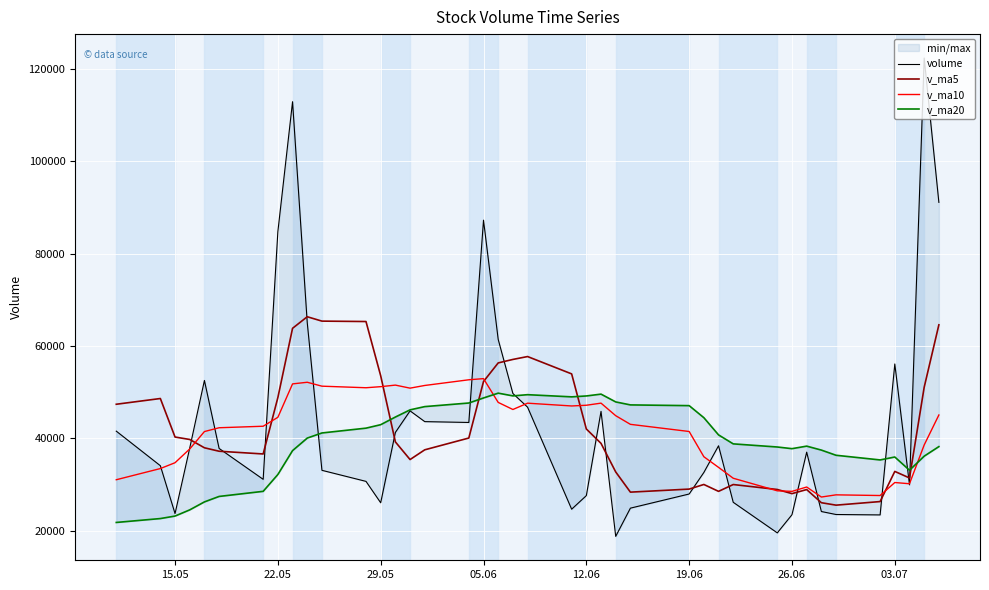

Reading right to left, transcribe all the data shown in this chart.

volume: 91061.7	122280.2	29965.9	56110.5	23461.0	23548.3	24195.5	37032.3	23506.9	19576.2	26190.8	38413.8	32640.5	27984.7	24924.0	18822.5	45859.1	27635.2	24696.0	46760.3	49724.4	61416.9	87211.1	43457.0	43638.3	45964.3	41304.0	26087.2	30714.8	33106.6	65051.3	112833.6	84732.7	31160.2	37840.1	52541.2	37930.2	23752.9	34103.3	41577.2
v_ma5: 64575.9	51073.2	31456.2	32869.5	26348.8	25571.8	26100.3	28944.0	28065.6	28961.2	30030.7	28557.1	30046.2	29045.1	28387.4	32754.6	38935.0	42046.5	53961.7	57713.9	57089.5	56337.5	52314.9	40090.2	37541.7	35435.4	39252.8	53558.7	65287.8	65376.9	66323.6	63821.6	48840.9	36644.9	37233.6	37981.0	39777.2	40307.0	48636.6	47396.2
v_ma10: 45073.8	38586.8	30200.1	30467.6	27655.0	27801.3	27328.7	29495.1	28555.3	28674.3	31392.7	33746.0	36046.3	41503.4	43050.6	44922.1	47636.2	47180.7	47025.9	47627.8	46262.4	47795.1	52936.8	52689.0	51459.3	50879.5	51537.2	51199.8	50966.4	51305.2	52152.3	51799.4	44573.9	42640.8	42314.8	41490.3	37725.0	34750.5	33487.4	31069.5
v_ma20: 38233.3	36166.4	33123.2	35985.5	35352.8	36361.7	37482.5	38337.9	37790.6	38151.0	38827.6	40770.6	44491.6	47096.2	47255.0	47900.8	49586.7	49190.3	48996.1	49466.5	49207.4	49797.2	48755.4	47664.9	46887.1	46184.9	44631.1	42975.2	42226.9	41187.4	40077.3	37365.7	32201.3	28560.2	27457.7	26275.1	24551.8	23212.0	22673.7	21830.7